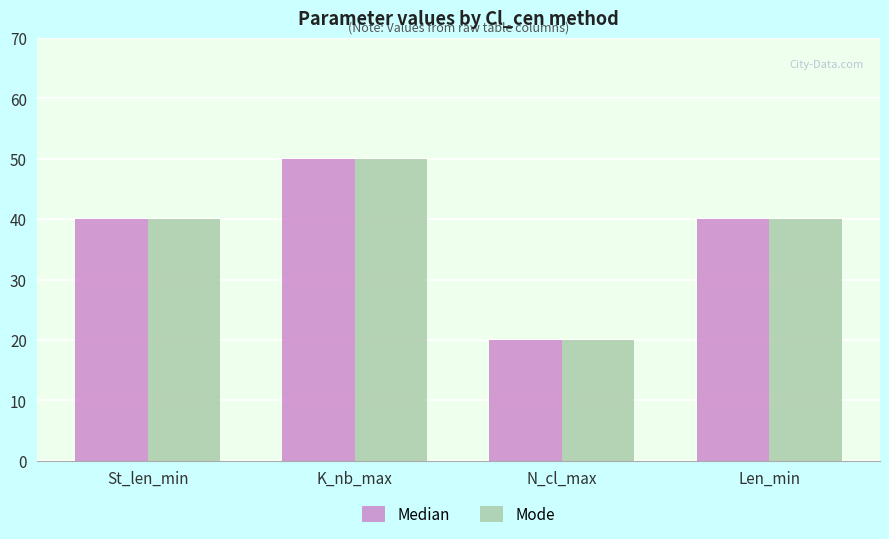

Which category has the highest value in the Mode series?

K_nb_max